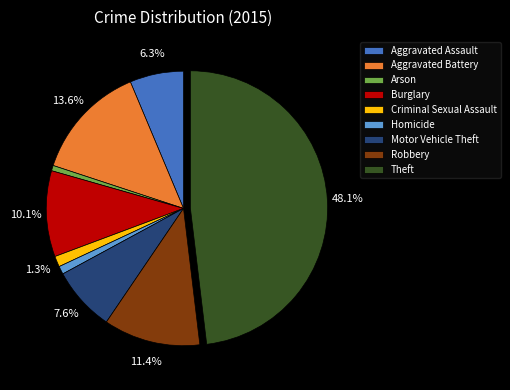

What is the largest slice in the pie chart?

Theft